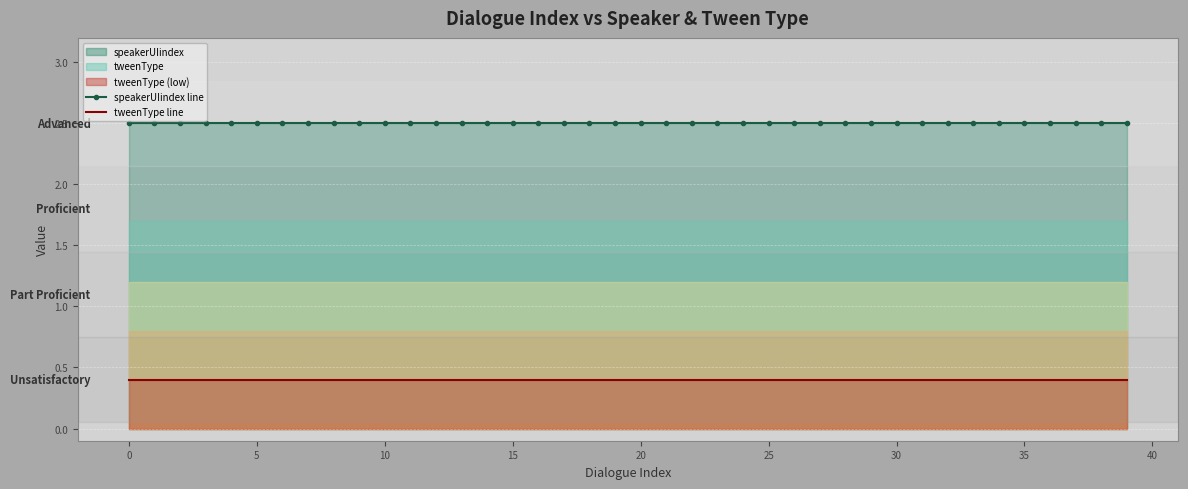

True or false: tweenType line and speakerUIindex line cross at least once.

False